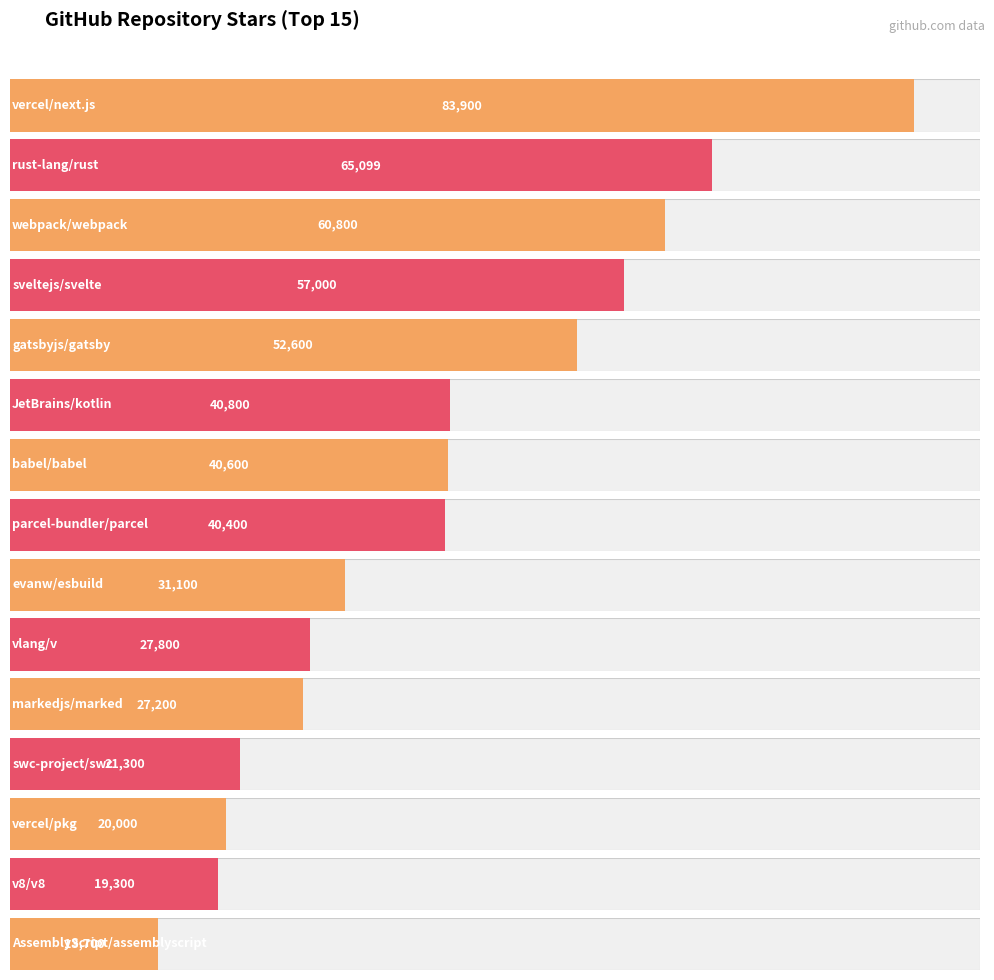

Reading left to right, what are all the values shown in this chart?

vercel/next.js=83900	rust-lang/rust=65099	webpack/webpack=60800	sveltejs/svelte=57000	gatsbyjs/gatsby=52600	JetBrains/kotlin=40800	babel/babel=40600	parcel-bundler/parcel=40400	evanw/esbuild=31100	vlang/v=27800	markedjs/marked=27200	swc-project/swc=21300	vercel/pkg=20000	v8/v8=19300	AssemblyScript/assemblyscript=13700